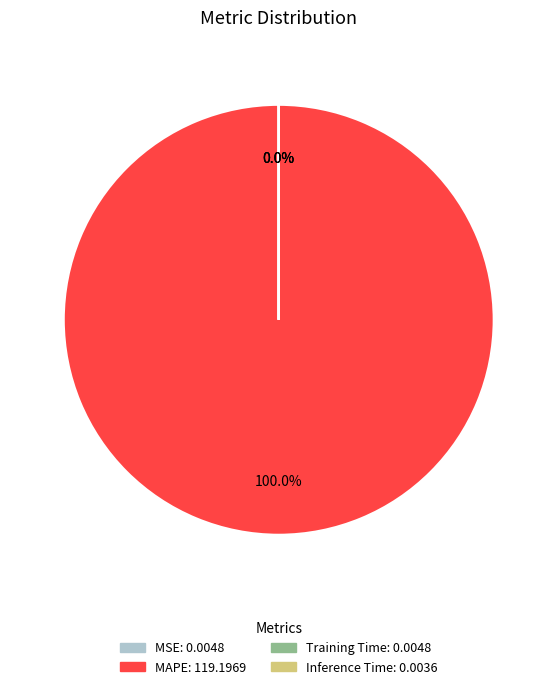

The MAPE slice represents 90% of the pie. True or false?

False